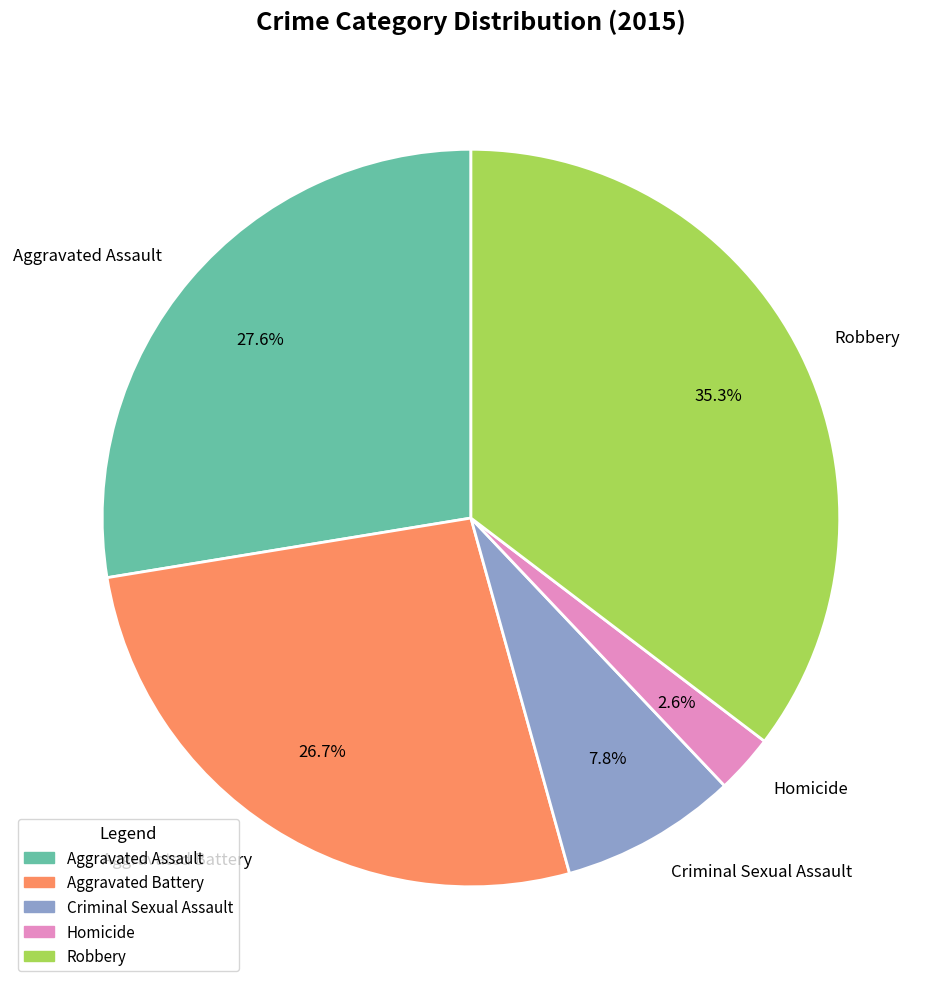

How many segments does this pie chart have?

5